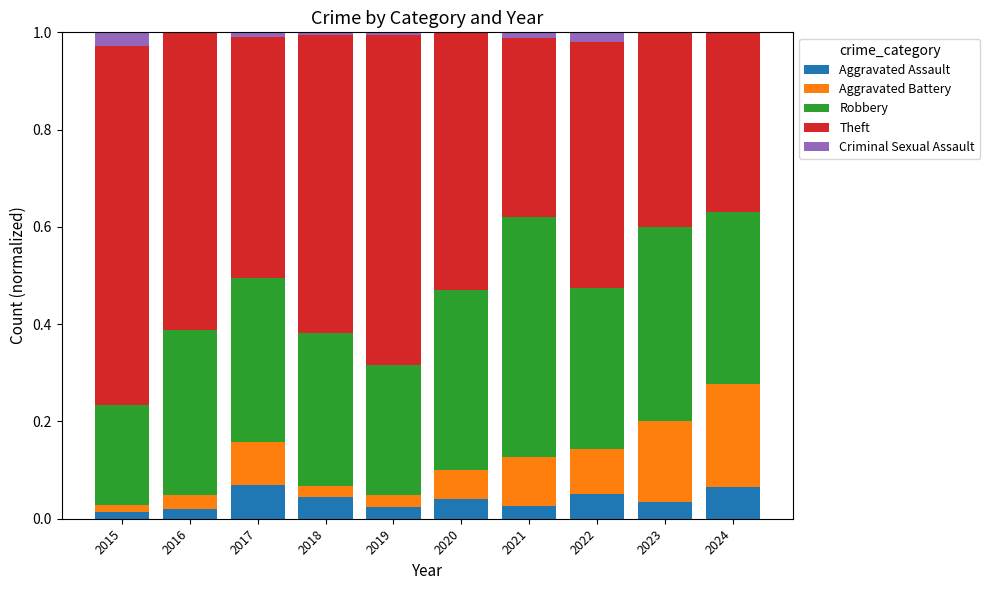

The Aggravated Assault series shows 0.1 at 2022. True or false?

True